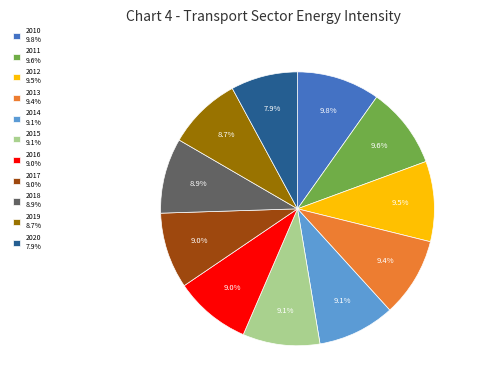

Combined, do 2015 and 2014 account for over 50%?

No